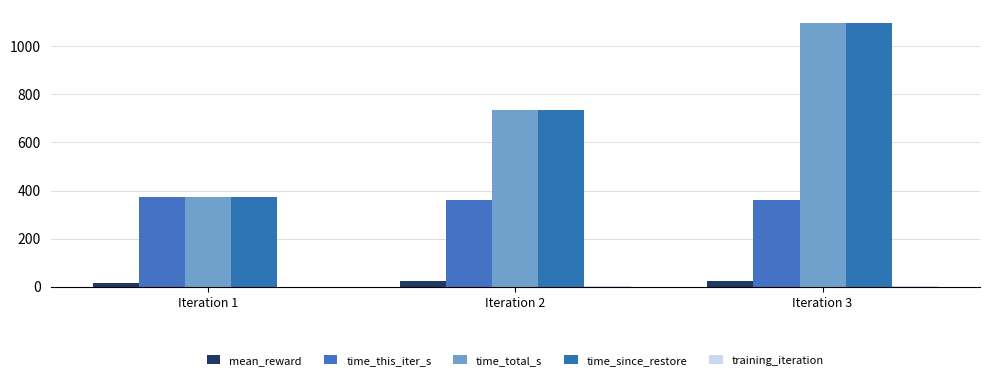

How many groups of bars are there?

3